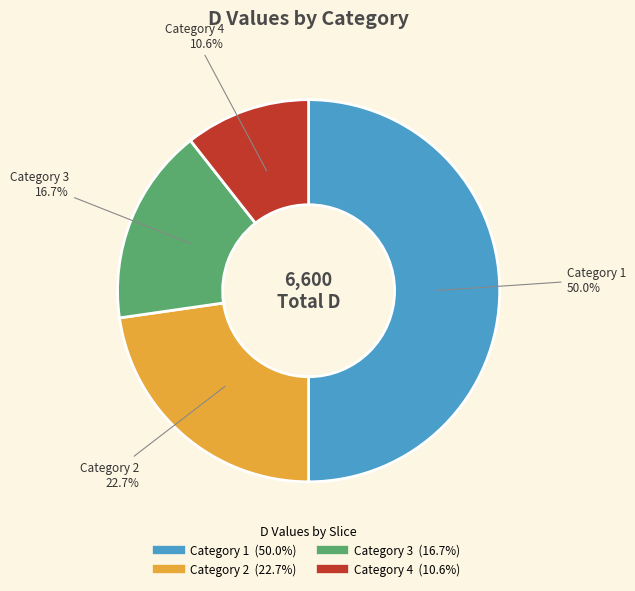

How many segments does this pie chart have?

4